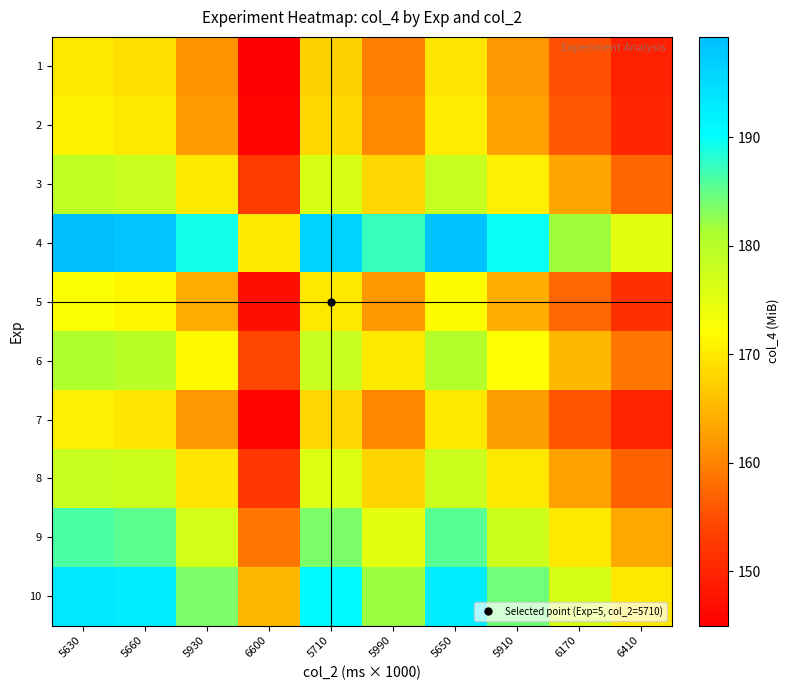

Reading right to left, list all the values displayed in this chart.

1: 6410=149.3	6170=155.1	5910=161.9	5650=169.4	5990=159.8	5710=167.6	6600=145.0	5930=161.4	5660=169.1	5630=170.0
2: 6410=150.1	6170=155.9	5910=162.8	5650=170.3	5990=160.6	5710=168.5	6600=145.8	5930=162.2	5660=170.0	5630=170.9
3: 6410=157.2	6170=163.4	5910=170.6	5650=178.4	5990=168.3	5710=176.5	6600=152.7	5930=170.0	5660=178.1	5630=179.0
4: 6410=175.0	6170=181.8	5910=189.8	5650=198.6	5990=187.3	5710=196.5	6600=170.0	5930=189.2	5660=198.2	5630=199.3
5: 6410=151.4	6170=157.3	5910=164.2	5650=171.8	5990=162.0	5710=170.0	6600=147.1	5930=163.7	5660=171.5	5630=172.4
6: 6410=158.8	6170=165.0	5910=172.3	5650=180.2	5990=170.0	5710=178.3	6600=154.3	5930=171.7	5660=179.9	5630=180.8
7: 6410=149.8	6170=155.6	5910=162.5	5650=170.0	5990=160.3	5710=168.2	6600=145.5	5930=161.9	5660=169.7	5630=170.6
8: 6410=156.7	6170=162.8	5910=170.0	5650=177.8	5990=167.7	5710=175.9	6600=152.2	5930=169.4	5660=177.5	5630=178.4
9: 6410=163.6	6170=170.0	5910=177.5	5650=185.6	5990=175.1	5710=183.7	6600=158.9	5930=176.9	5660=185.3	5630=186.3
10: 6410=170.0	6170=176.6	5910=184.4	5650=192.8	5990=181.9	5710=190.8	6600=165.1	5930=183.7	5660=192.5	5630=193.5